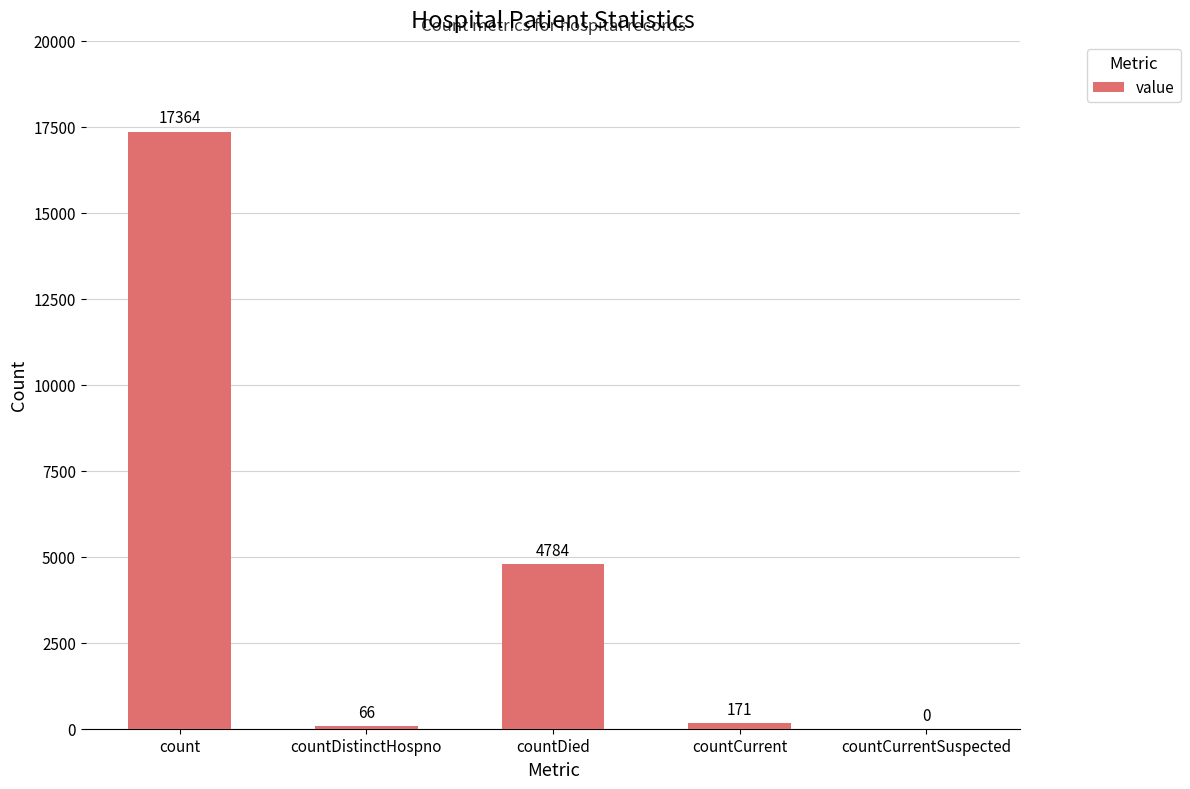

At which label does the data first exceed 171?

count